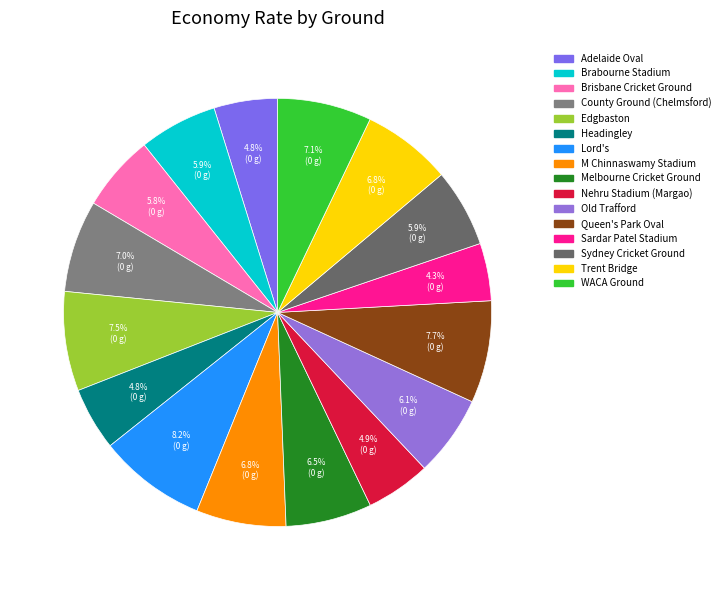

What is the smallest slice in the pie chart?

Sardar Patel Stadium